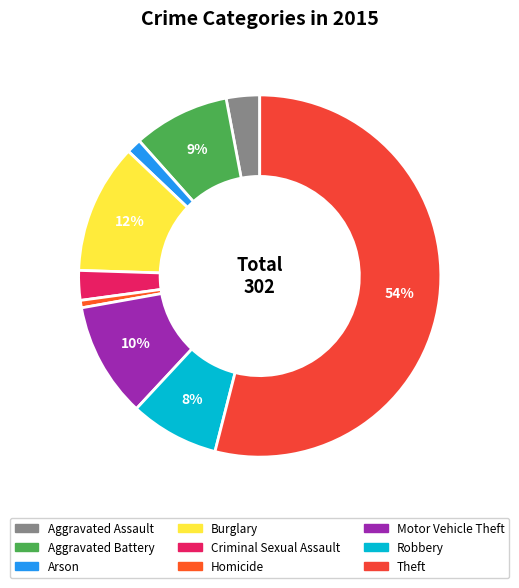

What percentage is the Motor Vehicle Theft slice, to the nearest percent?

10%